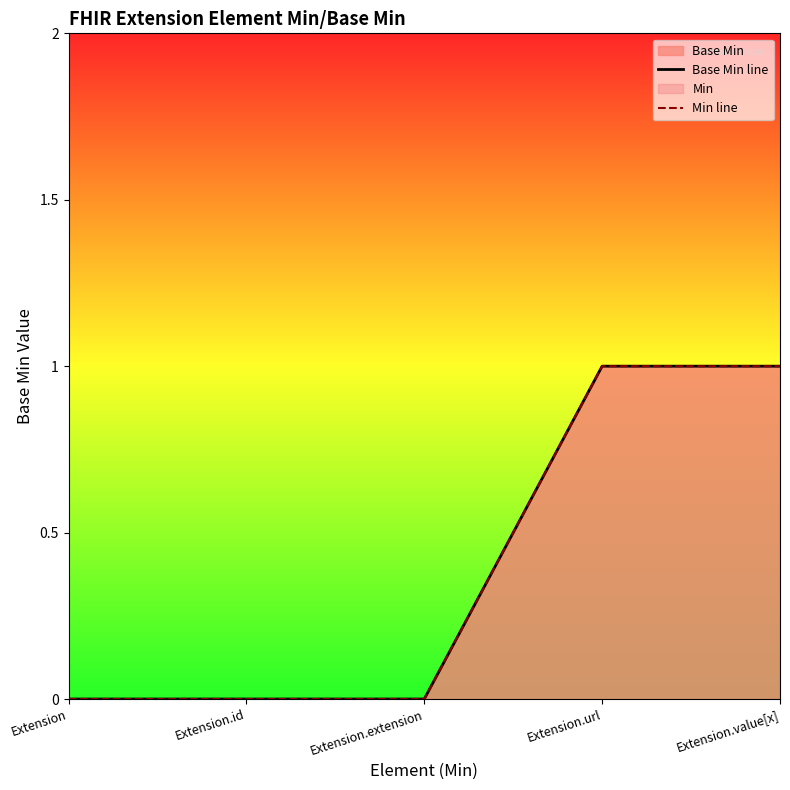

What position from the left is Extension.id?

2